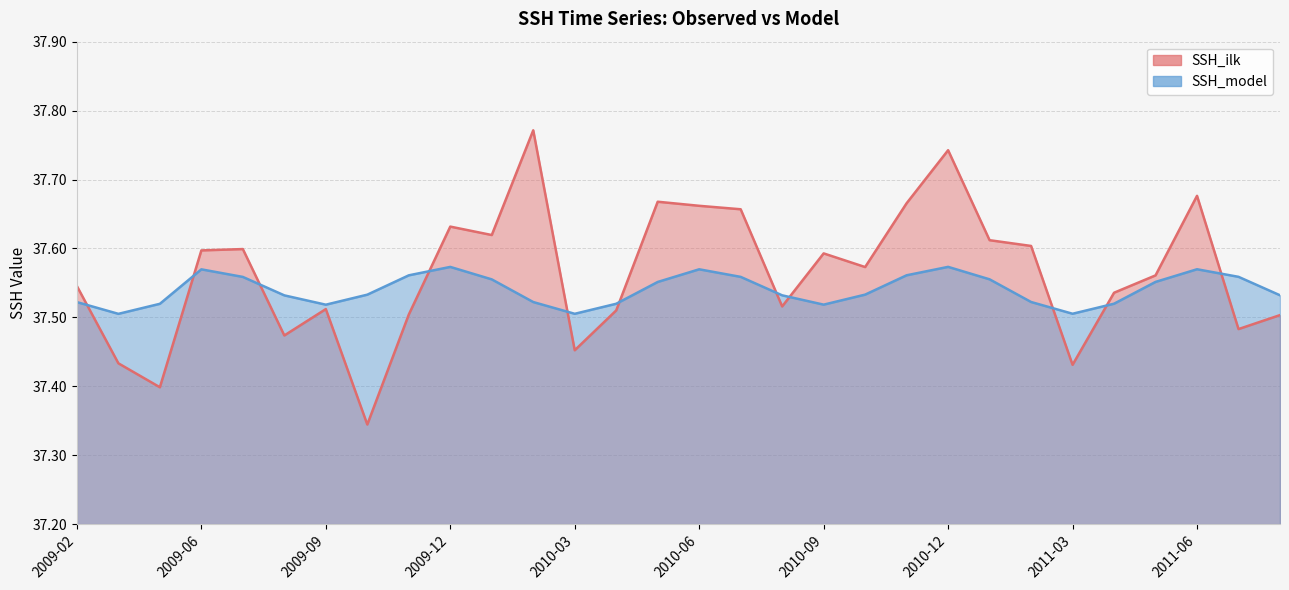

How many series are shown in this chart?

2